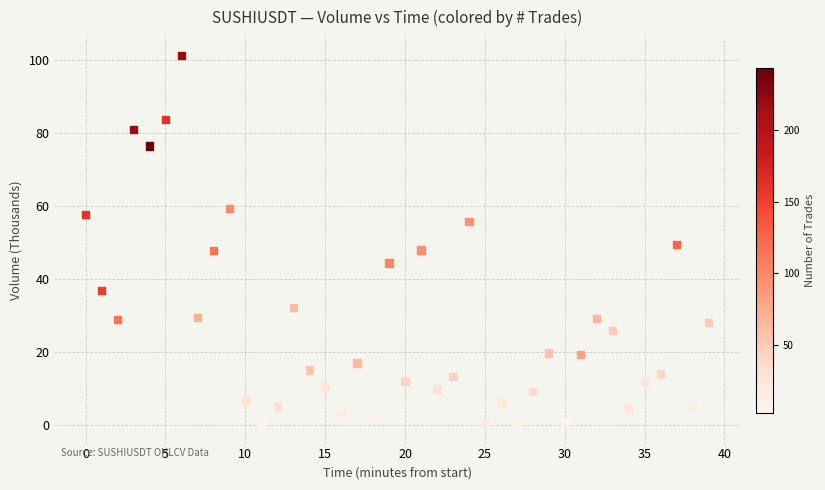

What is the range of Y values (max minus min)?

101.2